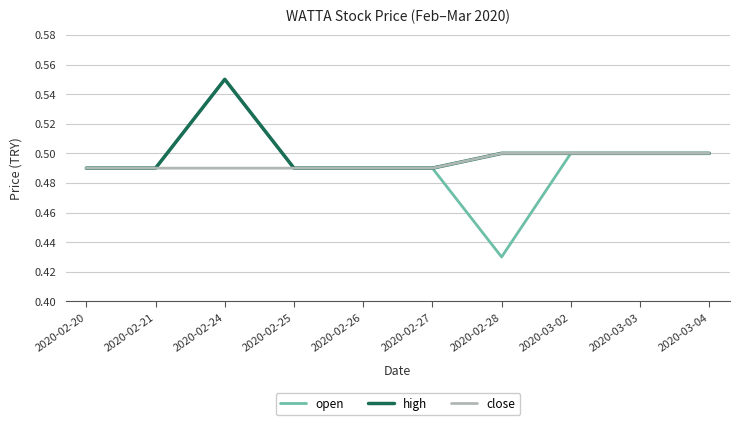

True or false: open has a value of 0.1 at 2020-03-04.

False